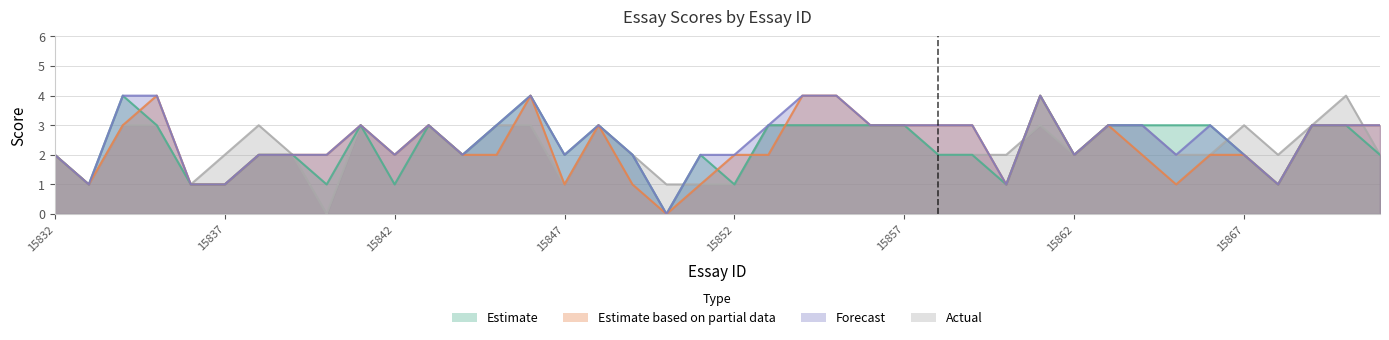

The value of domain1_score at 15868 is 1. True or false?

False